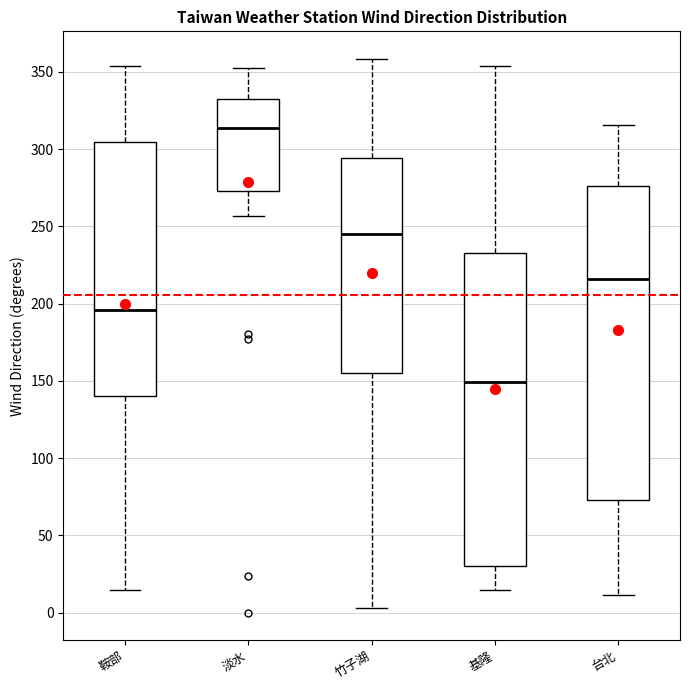

Which box has the highest median line?

淡水